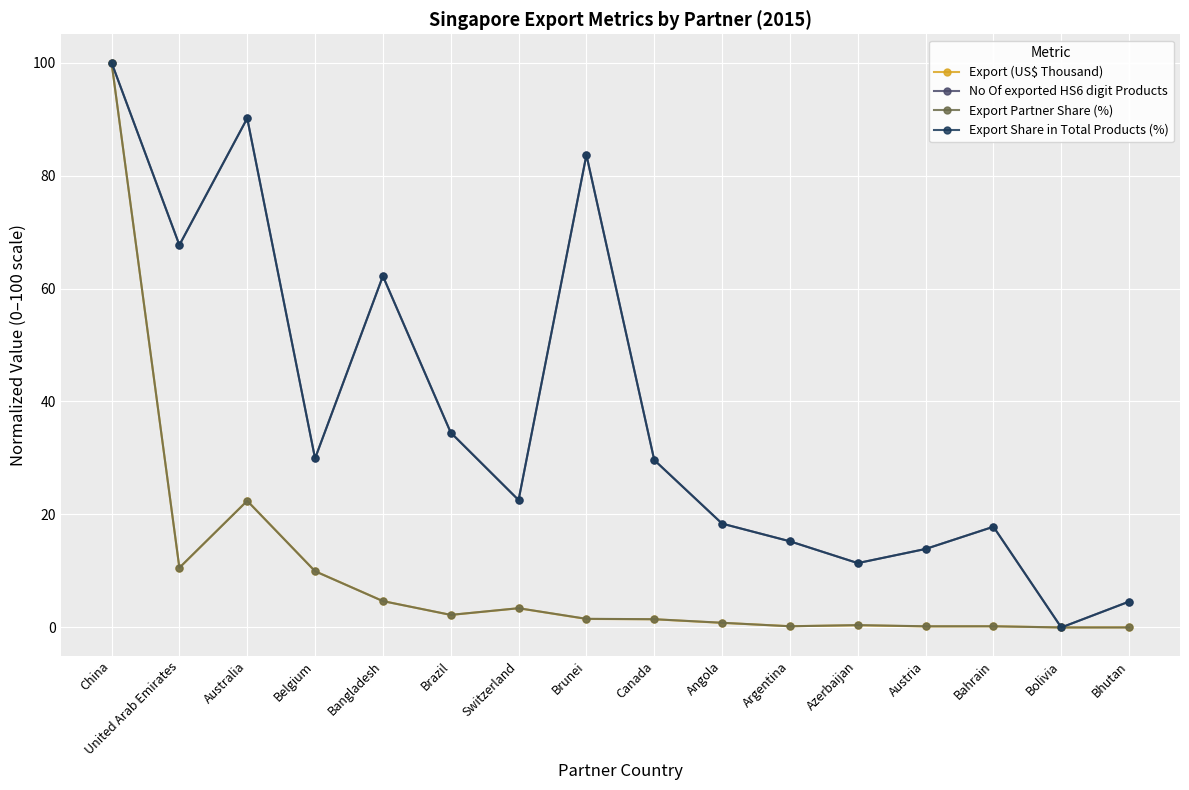

Where is the first local maximum for Export Share in Total Products (%)?

Australia